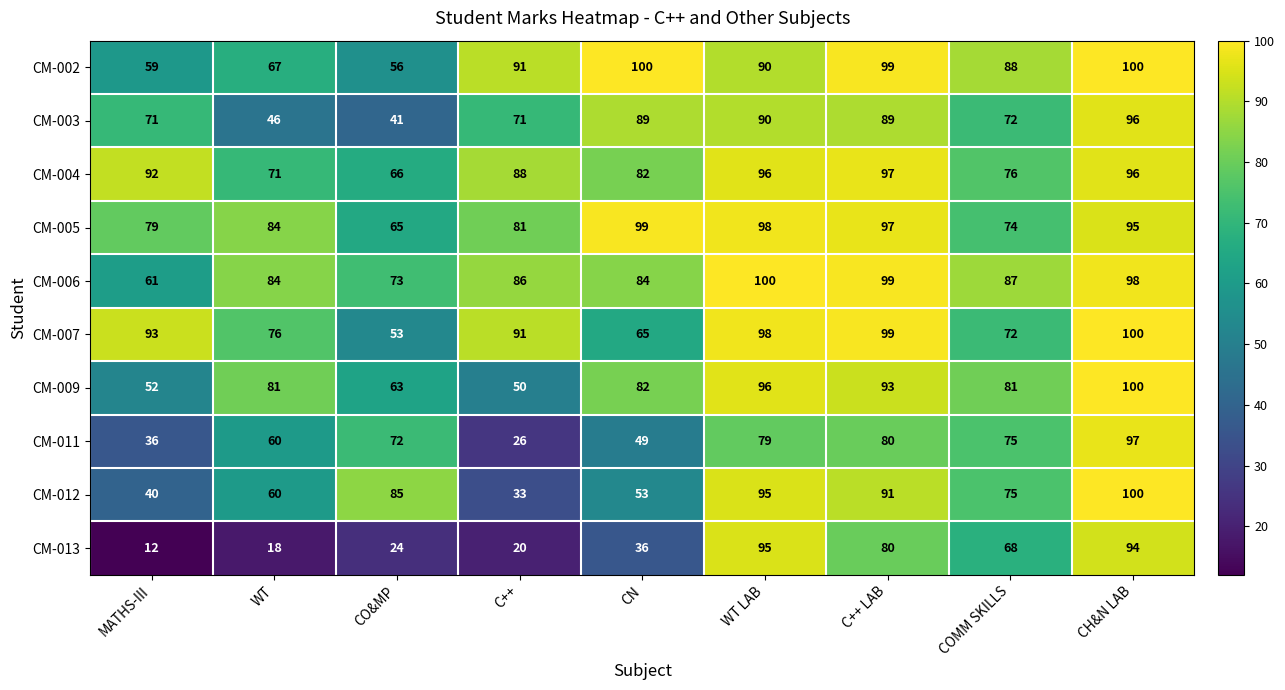

What is the spread (max minus min) of values at WT LAB?

21